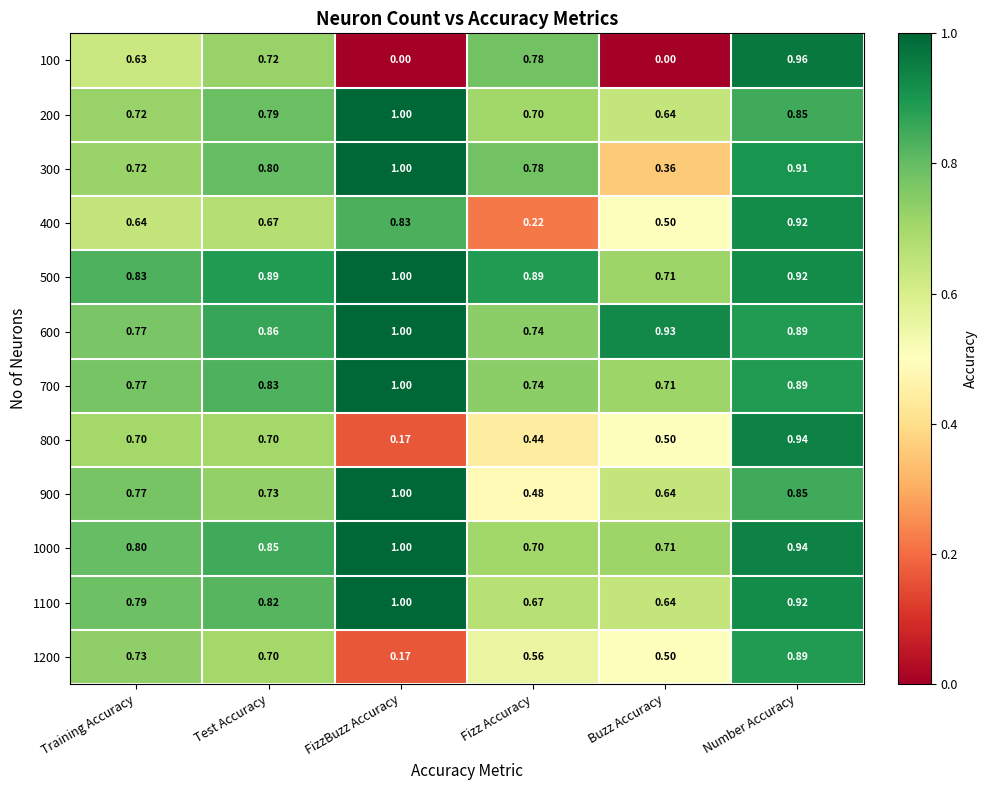

Which category has the highest value across all series?

FizzBuzz Accuracy